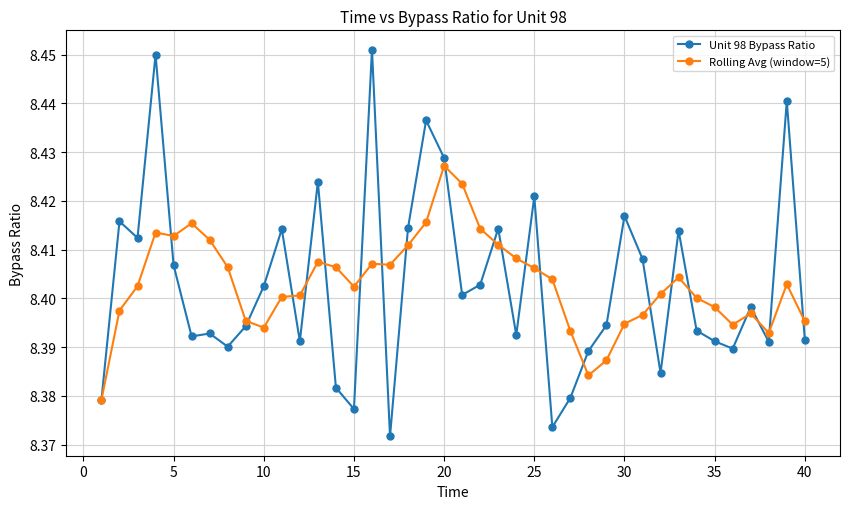

True or false: Unit 98 Bypass Ratio has more than 1 points higher than both neighbors.

True